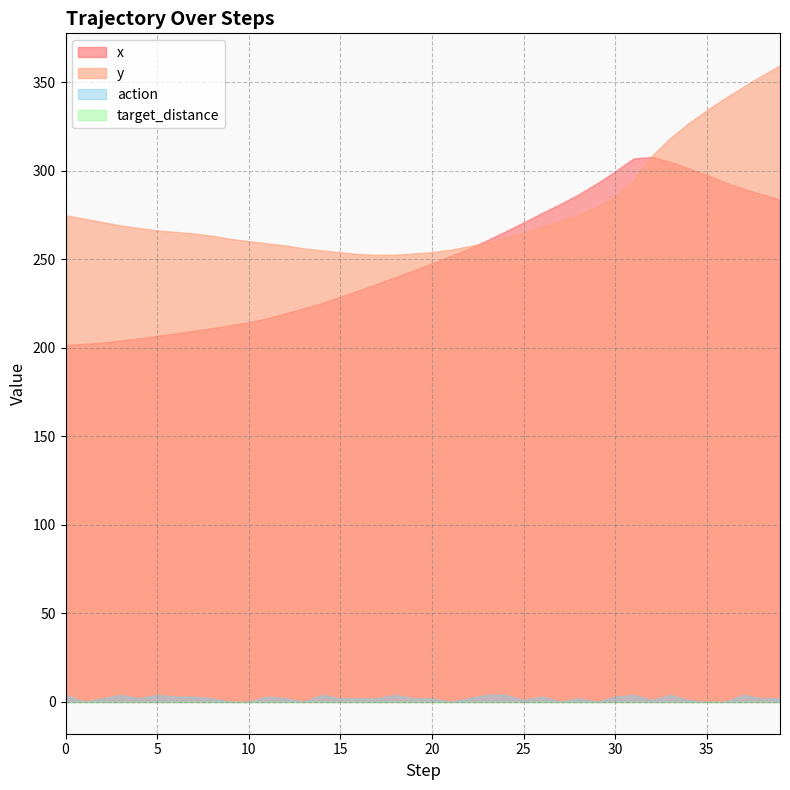

The x series shows 265.6 at 24. True or false?

True